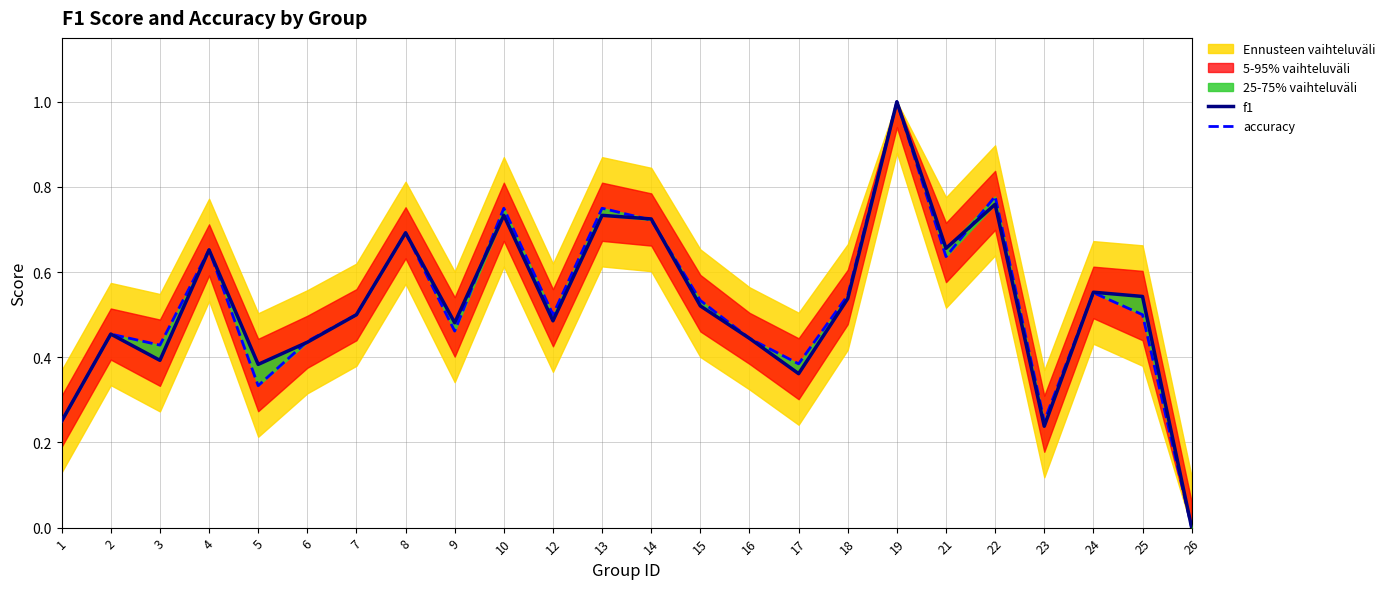

What is the value of the accuracy point at the 20th from the left?

0.8